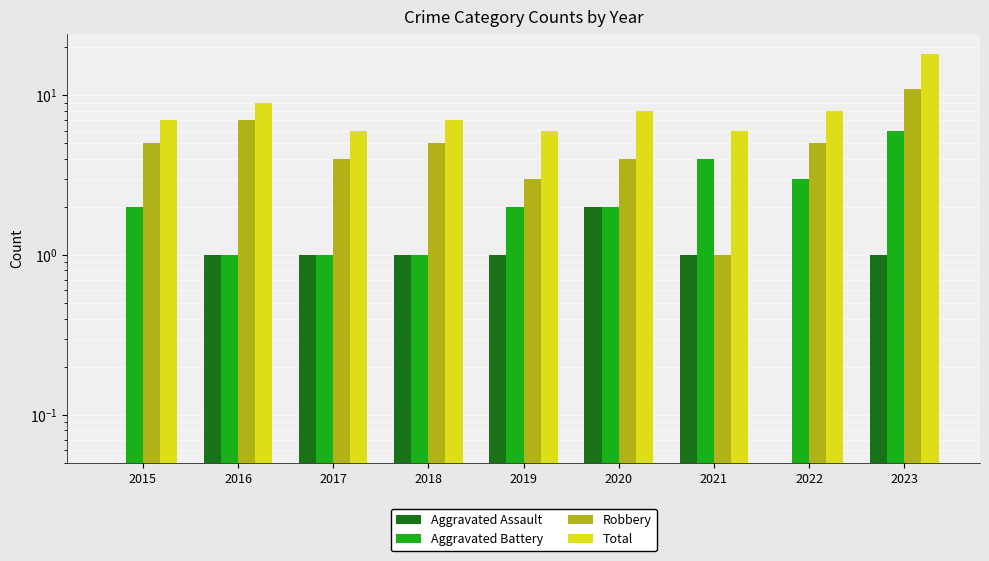

Which series has the largest total across all categories?

Total